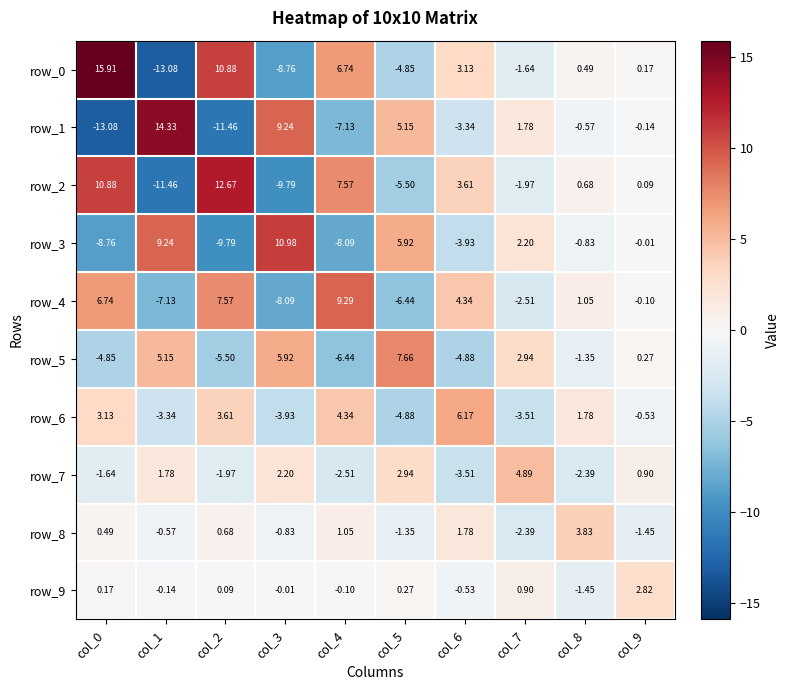

Is the value of row_0 at col_6 greater than the value of row_2 at col_0?

No